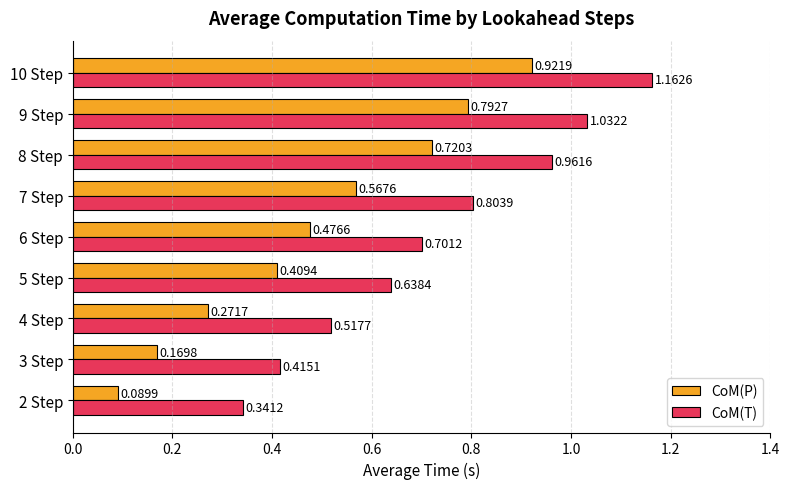

What is the sum of the CoM(T) values at 10 Step and 9 Step?

2.2